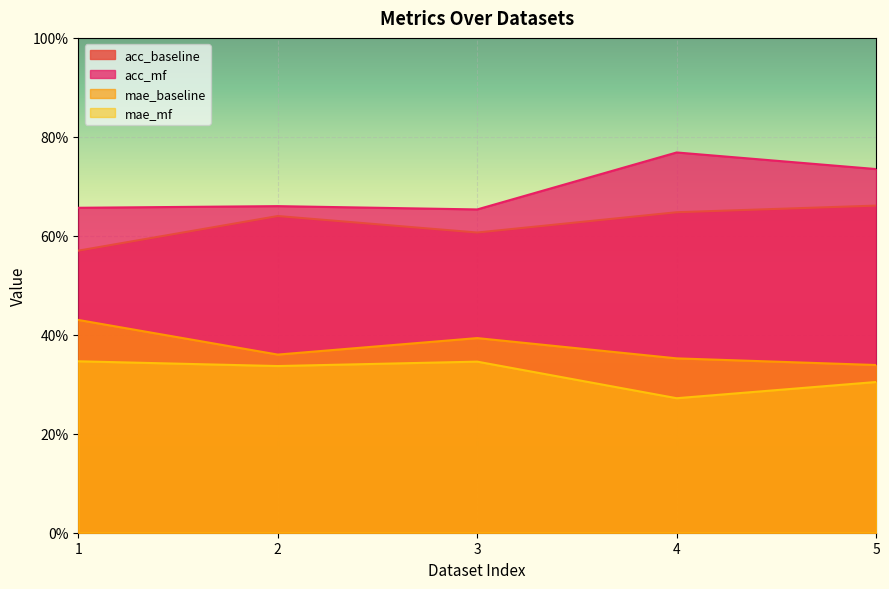

Reading left to right, extract all data points from this chart.

acc_baseline: 1=0.6	2=0.6	3=0.6	4=0.6	5=0.7
acc_mf: 1=0.7	2=0.7	3=0.7	4=0.8	5=0.7
mae_baseline: 1=0.4	2=0.4	3=0.4	4=0.4	5=0.3
mae_mf: 1=0.3	2=0.3	3=0.3	4=0.3	5=0.3